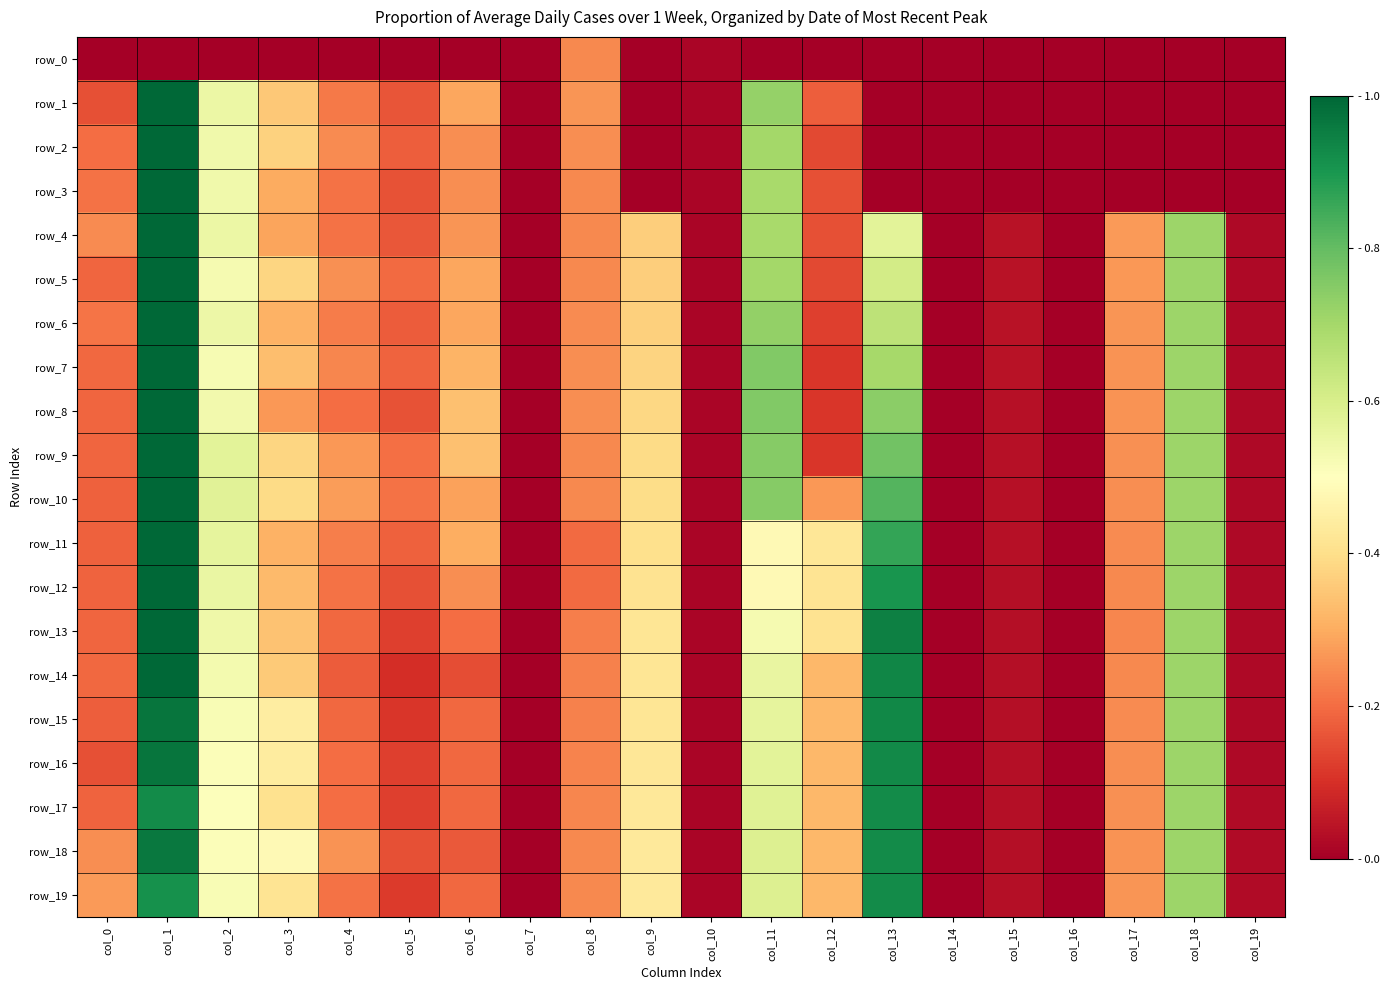

Reading right to left, list all the values displayed in this chart.

row_0: col_19=0.0	col_18=0.0	col_17=0.0	col_16=0.0	col_15=0.0	col_14=0.0	col_13=0.0	col_12=0.0	col_11=0.0	col_10=0.0	col_9=0.0	col_8=0.2	col_7=0.0	col_6=0.0	col_5=0.0	col_4=0.0	col_3=0.0	col_2=0.0	col_1=0.0	col_0=0.0
row_1: col_19=0.0	col_18=0.0	col_17=0.0	col_16=0.0	col_15=0.0	col_14=0.0	col_13=0.0	col_12=0.2	col_11=0.7	col_10=0.0	col_9=0.0	col_8=0.3	col_7=0.0	col_6=0.3	col_5=0.2	col_4=0.2	col_3=0.4	col_2=0.5	col_1=1.0	col_0=0.2
row_2: col_19=0.0	col_18=0.0	col_17=0.0	col_16=0.0	col_15=0.0	col_14=0.0	col_13=0.0	col_12=0.1	col_11=0.7	col_10=0.0	col_9=0.0	col_8=0.3	col_7=0.0	col_6=0.3	col_5=0.2	col_4=0.2	col_3=0.4	col_2=0.5	col_1=1.0	col_0=0.2
row_3: col_19=0.0	col_18=0.0	col_17=0.0	col_16=0.0	col_15=0.0	col_14=0.0	col_13=0.0	col_12=0.2	col_11=0.7	col_10=0.0	col_9=0.0	col_8=0.2	col_7=0.0	col_6=0.3	col_5=0.2	col_4=0.2	col_3=0.3	col_2=0.5	col_1=1.0	col_0=0.2
row_4: col_19=0.0	col_18=0.7	col_17=0.3	col_16=0.0	col_15=0.0	col_14=0.0	col_13=0.6	col_12=0.2	col_11=0.7	col_10=0.0	col_9=0.4	col_8=0.2	col_7=0.0	col_6=0.3	col_5=0.2	col_4=0.2	col_3=0.3	col_2=0.5	col_1=1.0	col_0=0.2
row_5: col_19=0.0	col_18=0.7	col_17=0.3	col_16=0.0	col_15=0.0	col_14=0.0	col_13=0.6	col_12=0.1	col_11=0.7	col_10=0.0	col_9=0.4	col_8=0.2	col_7=0.0	col_6=0.3	col_5=0.2	col_4=0.3	col_3=0.4	col_2=0.5	col_1=1.0	col_0=0.2
row_6: col_19=0.0	col_18=0.7	col_17=0.3	col_16=0.0	col_15=0.0	col_14=0.0	col_13=0.7	col_12=0.1	col_11=0.7	col_10=0.0	col_9=0.4	col_8=0.2	col_7=0.0	col_6=0.3	col_5=0.2	col_4=0.2	col_3=0.3	col_2=0.5	col_1=1.0	col_0=0.2
row_7: col_19=0.0	col_18=0.7	col_17=0.3	col_16=0.0	col_15=0.0	col_14=0.0	col_13=0.7	col_12=0.1	col_11=0.8	col_10=0.0	col_9=0.4	col_8=0.2	col_7=0.0	col_6=0.3	col_5=0.2	col_4=0.2	col_3=0.3	col_2=0.5	col_1=1.0	col_0=0.2
row_8: col_19=0.0	col_18=0.7	col_17=0.3	col_16=0.0	col_15=0.0	col_14=0.0	col_13=0.7	col_12=0.1	col_11=0.8	col_10=0.0	col_9=0.4	col_8=0.2	col_7=0.0	col_6=0.3	col_5=0.2	col_4=0.2	col_3=0.3	col_2=0.5	col_1=1.0	col_0=0.2
row_9: col_19=0.0	col_18=0.7	col_17=0.3	col_16=0.0	col_15=0.0	col_14=0.0	col_13=0.8	col_12=0.1	col_11=0.7	col_10=0.0	col_9=0.4	col_8=0.2	col_7=0.0	col_6=0.3	col_5=0.2	col_4=0.3	col_3=0.4	col_2=0.6	col_1=1.0	col_0=0.2
row_10: col_19=0.0	col_18=0.7	col_17=0.3	col_16=0.0	col_15=0.0	col_14=0.0	col_13=0.8	col_12=0.3	col_11=0.7	col_10=0.0	col_9=0.4	col_8=0.2	col_7=0.0	col_6=0.3	col_5=0.2	col_4=0.3	col_3=0.4	col_2=0.6	col_1=1.0	col_0=0.2
row_11: col_19=0.0	col_18=0.7	col_17=0.2	col_16=0.0	col_15=0.0	col_14=0.0	col_13=0.9	col_12=0.4	col_11=0.5	col_10=0.0	col_9=0.4	col_8=0.2	col_7=0.0	col_6=0.3	col_5=0.2	col_4=0.2	col_3=0.3	col_2=0.6	col_1=1.0	col_0=0.2
row_12: col_19=0.0	col_18=0.7	col_17=0.2	col_16=0.0	col_15=0.0	col_14=0.0	col_13=0.9	col_12=0.4	col_11=0.5	col_10=0.0	col_9=0.4	col_8=0.2	col_7=0.0	col_6=0.3	col_5=0.2	col_4=0.2	col_3=0.3	col_2=0.6	col_1=1.0	col_0=0.2
row_13: col_19=0.0	col_18=0.7	col_17=0.2	col_16=0.0	col_15=0.0	col_14=0.0	col_13=0.9	col_12=0.4	col_11=0.5	col_10=0.0	col_9=0.4	col_8=0.2	col_7=0.0	col_6=0.2	col_5=0.1	col_4=0.2	col_3=0.3	col_2=0.5	col_1=1.0	col_0=0.2
row_14: col_19=0.0	col_18=0.7	col_17=0.2	col_16=0.0	col_15=0.0	col_14=0.0	col_13=0.9	col_12=0.3	col_11=0.6	col_10=0.0	col_9=0.4	col_8=0.2	col_7=0.0	col_6=0.2	col_5=0.1	col_4=0.2	col_3=0.4	col_2=0.5	col_1=1.0	col_0=0.2
row_15: col_19=0.0	col_18=0.7	col_17=0.2	col_16=0.0	col_15=0.0	col_14=0.0	col_13=0.9	col_12=0.3	col_11=0.6	col_10=0.0	col_9=0.4	col_8=0.2	col_7=0.0	col_6=0.2	col_5=0.1	col_4=0.2	col_3=0.4	col_2=0.5	col_1=1.0	col_0=0.2
row_16: col_19=0.0	col_18=0.7	col_17=0.3	col_16=0.0	col_15=0.0	col_14=0.0	col_13=0.9	col_12=0.3	col_11=0.6	col_10=0.0	col_9=0.4	col_8=0.2	col_7=0.0	col_6=0.2	col_5=0.1	col_4=0.2	col_3=0.4	col_2=0.5	col_1=1.0	col_0=0.2
row_17: col_19=0.0	col_18=0.7	col_17=0.3	col_16=0.0	col_15=0.0	col_14=0.0	col_13=0.9	col_12=0.3	col_11=0.6	col_10=0.0	col_9=0.4	col_8=0.2	col_7=0.0	col_6=0.2	col_5=0.1	col_4=0.2	col_3=0.4	col_2=0.5	col_1=0.9	col_0=0.2
row_18: col_19=0.0	col_18=0.7	col_17=0.3	col_16=0.0	col_15=0.0	col_14=0.0	col_13=0.9	col_12=0.3	col_11=0.6	col_10=0.0	col_9=0.4	col_8=0.2	col_7=0.0	col_6=0.2	col_5=0.2	col_4=0.3	col_3=0.5	col_2=0.5	col_1=1.0	col_0=0.3
row_19: col_19=0.0	col_18=0.7	col_17=0.3	col_16=0.0	col_15=0.0	col_14=0.0	col_13=0.9	col_12=0.3	col_11=0.6	col_10=0.0	col_9=0.4	col_8=0.2	col_7=0.0	col_6=0.2	col_5=0.1	col_4=0.2	col_3=0.4	col_2=0.5	col_1=0.9	col_0=0.3